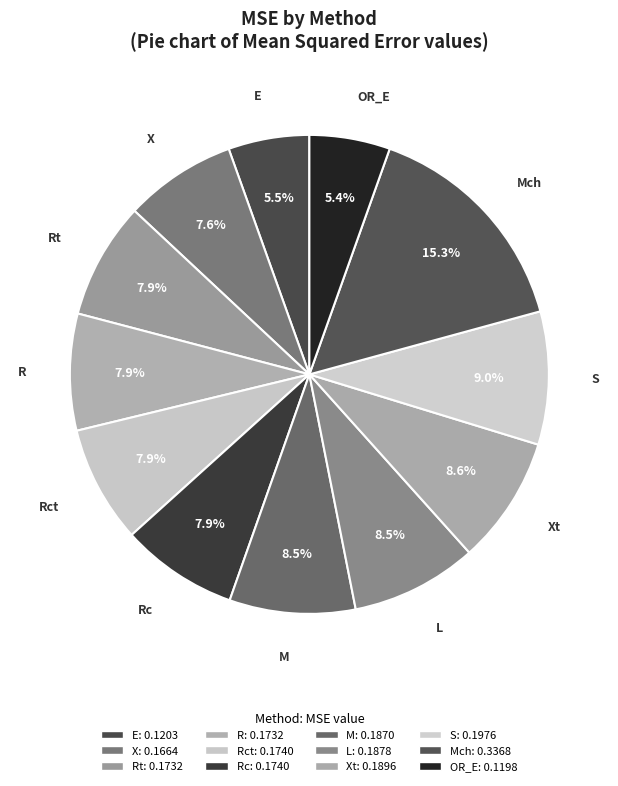

To the nearest percent, what is the difference between the largest and smallest slice percentages?

10%